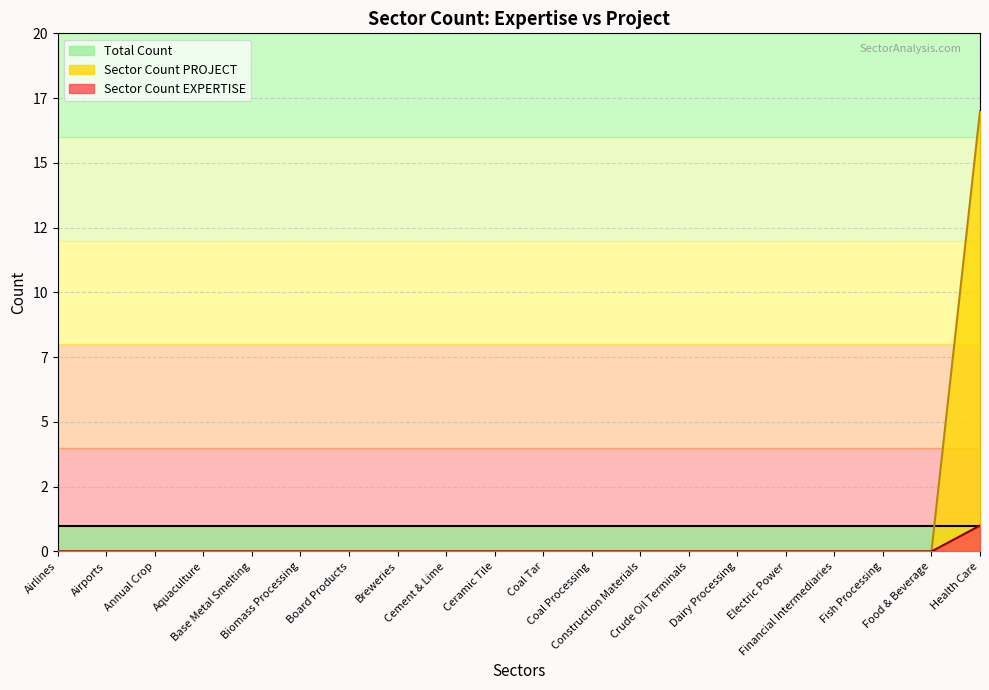

List the labels in order of Sector Count PROJECT value, smallest first.

Airlines, Airports, Annual Crop, Aquaculture, Base Metal Smelting, Biomass Processing, Board Products, Breweries, Cement & Lime, Ceramic Tile, Coal Tar, Coal Processing, Construction Materials, Crude Oil Terminals, Dairy Processing, Electric Power, Financial Intermediaries, Fish Processing, Food & Beverage, Health Care